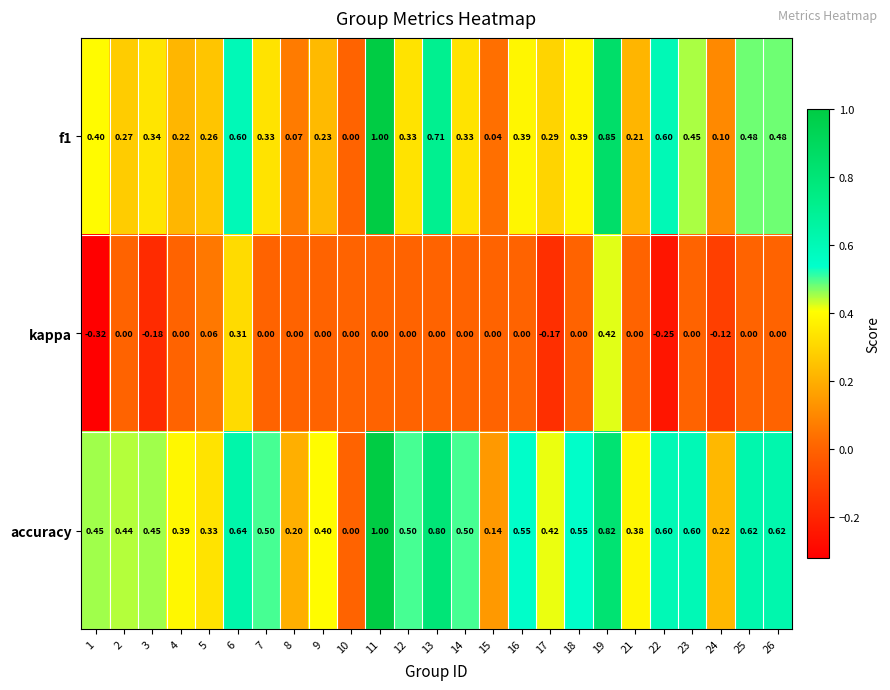

Is the value of kappa at 22 greater than the value of accuracy at 4?

No